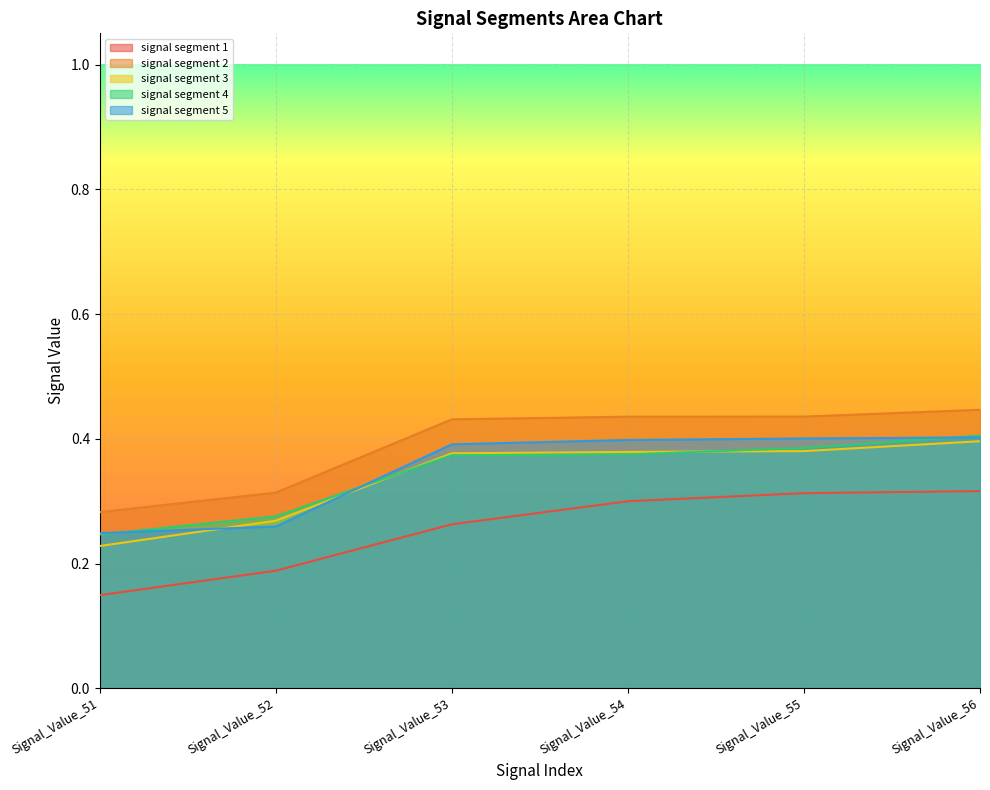

True or false: signal segment 5 and signal segment 2 cross at least once.

False